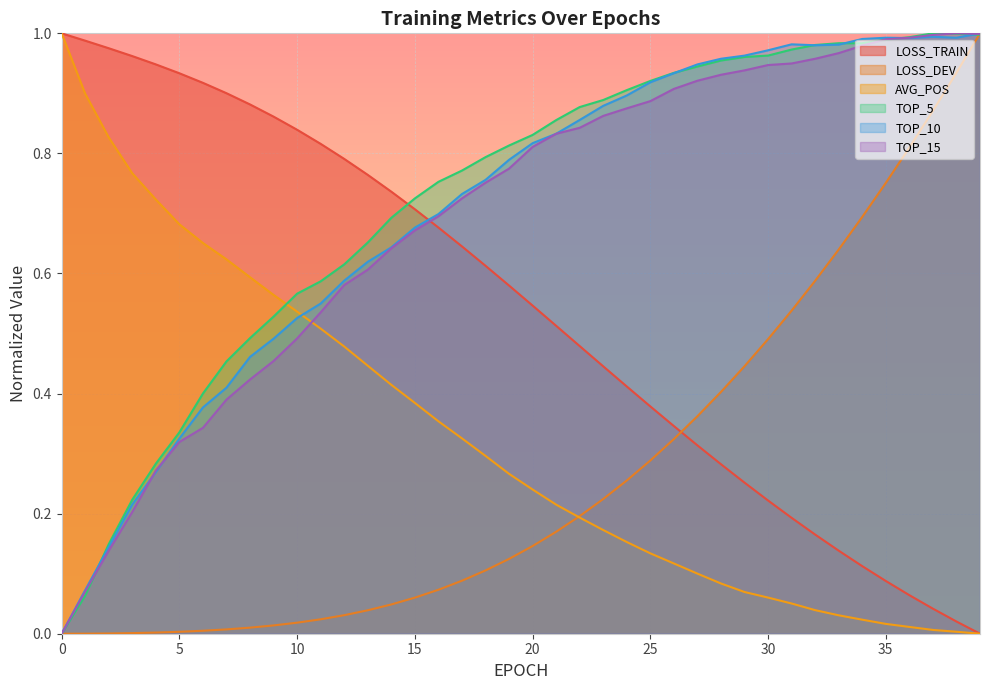

At which category is the sum across all series the highest?

39